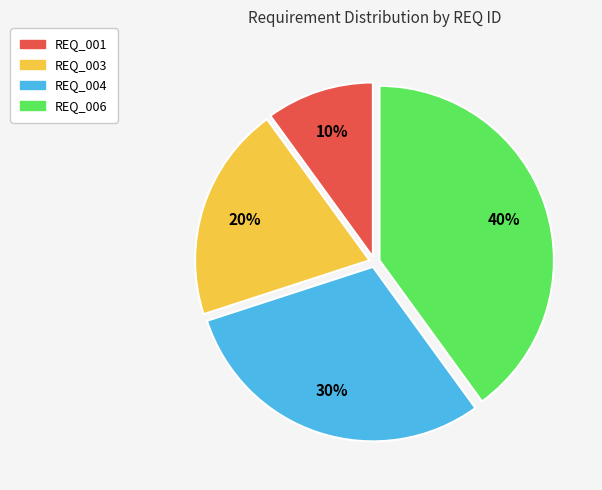

Which category has the biggest portion of the pie?

REQ_006